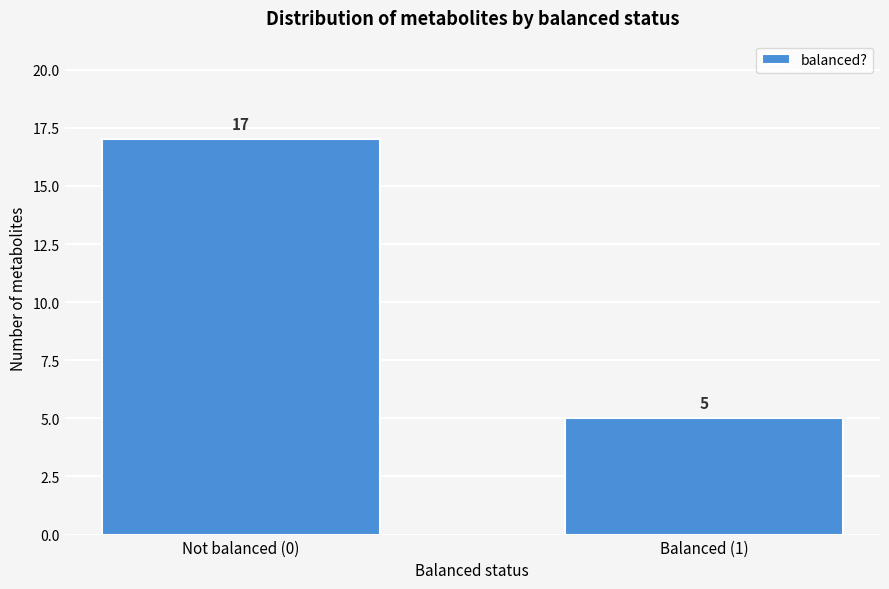

Reading left to right, transcribe all the data shown in this chart.

Not balanced (0)=17	Balanced (1)=5